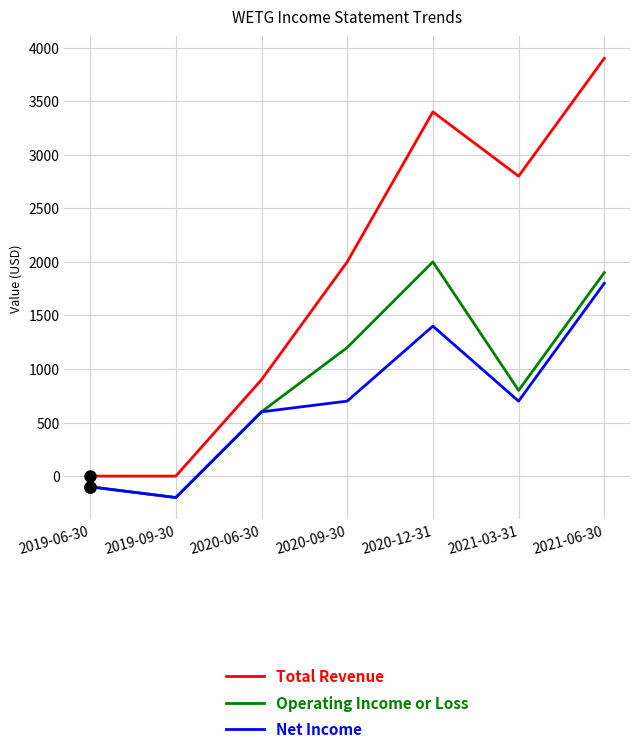

The value of Total Revenue at 2020-09-30 is 933. True or false?

False